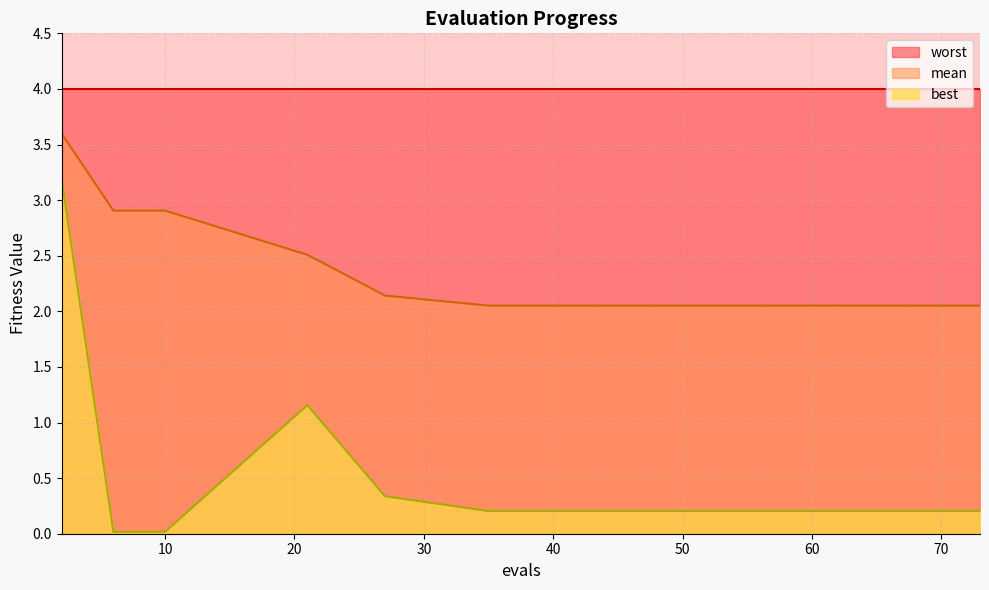

Does the chart have visible grid lines?

Yes